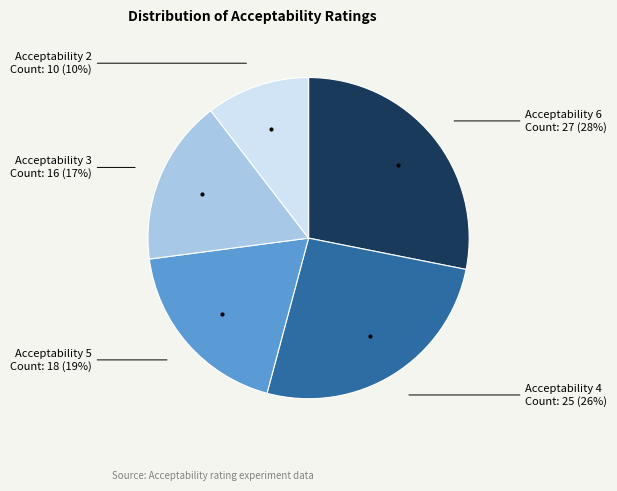

Is there any slice that represents more than half of the pie?

No